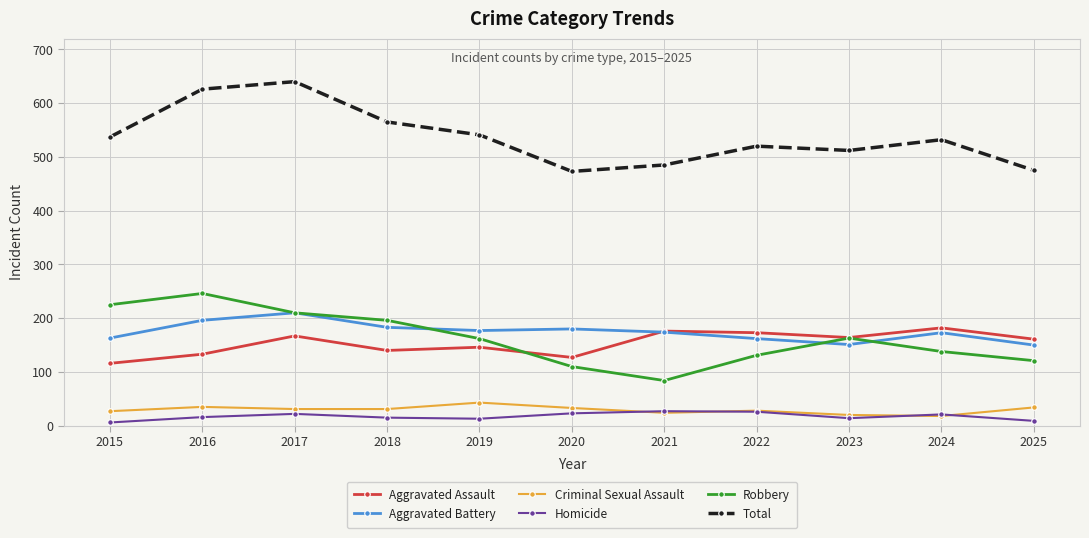

What is the highest value of the Aggravated Assault series?

182